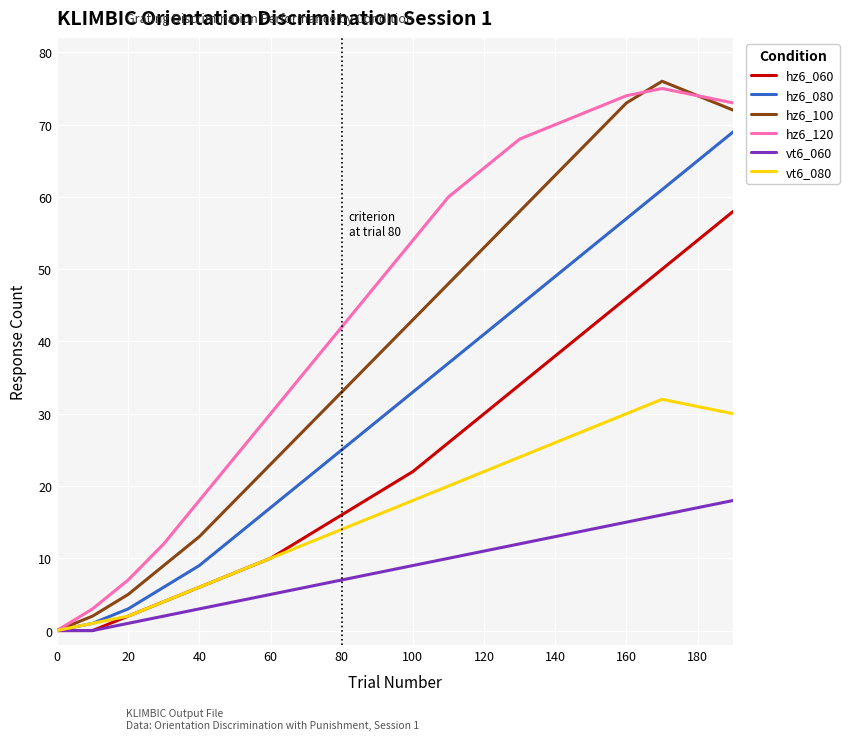

What is the maximum value shown in the chart?

76